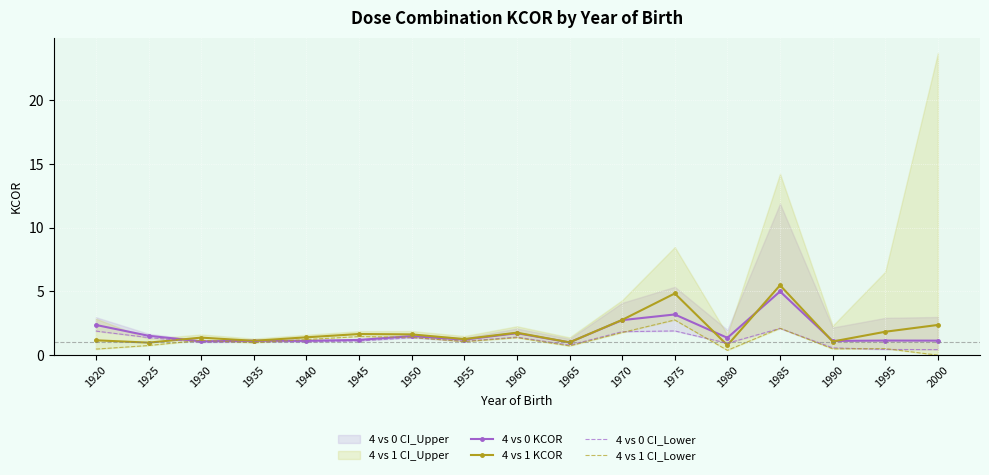

At how many categories does at least one series exceed 3?

2